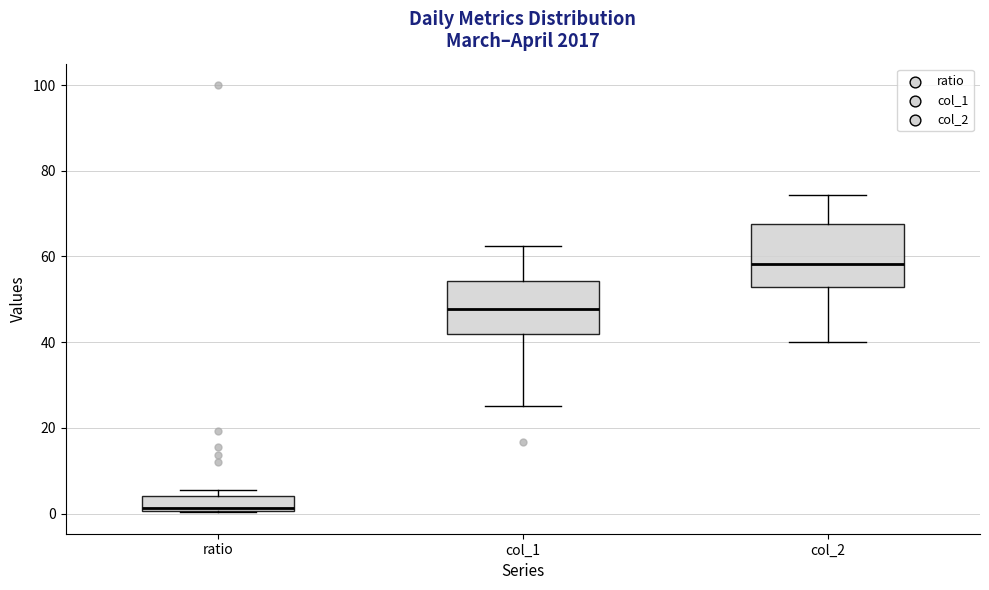

Which box is the tallest, from its lower edge to its upper edge?

col_2